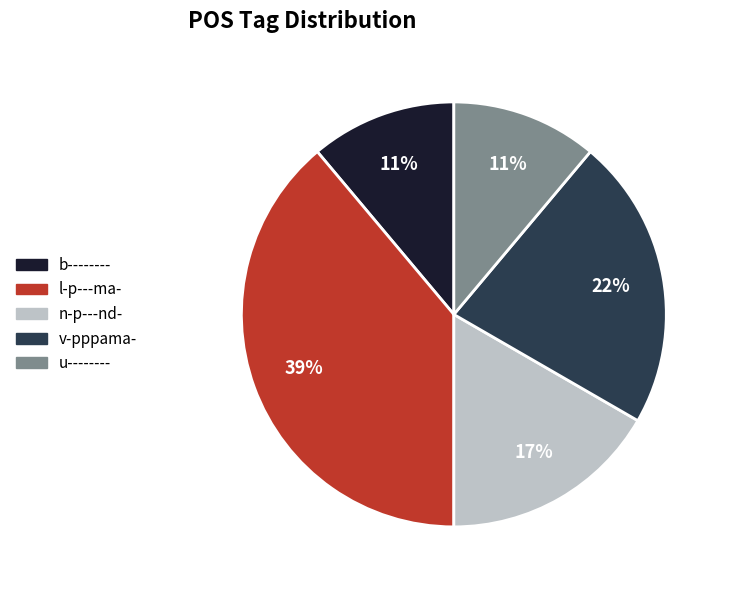

To the nearest percent, what is the difference between the u-------- and v-pppama- slice percentages?

11%